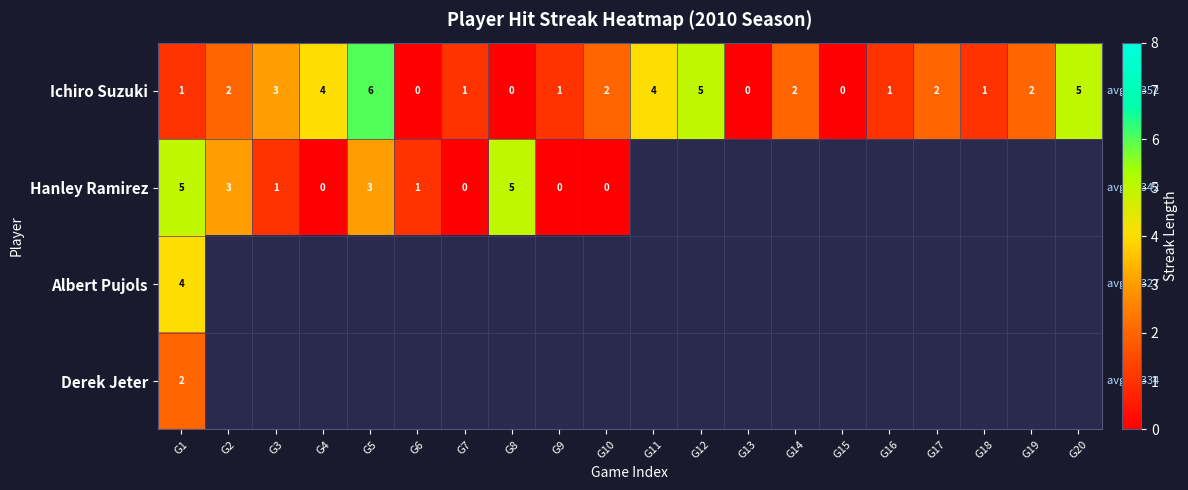

What is the maximum value shown in the chart?

6.0